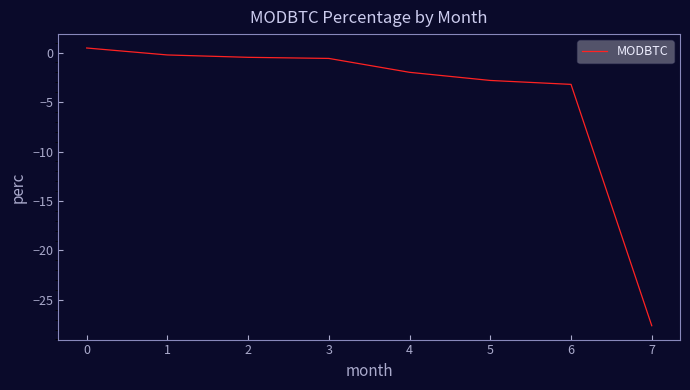

What is the difference between the second highest and minimum values?

27.4